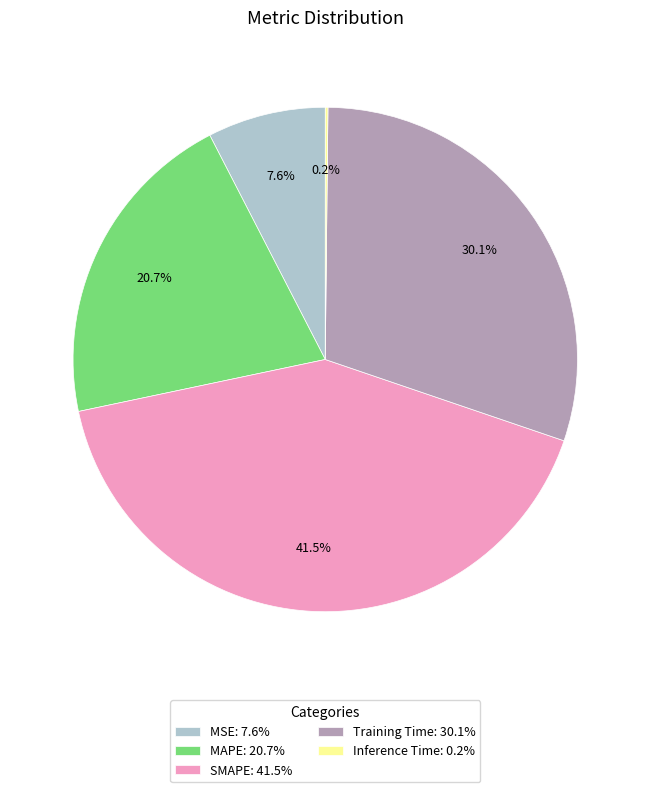

Do MAPE: 20.7% and Training Time: 30.1% together represent more than half of the pie?

Yes